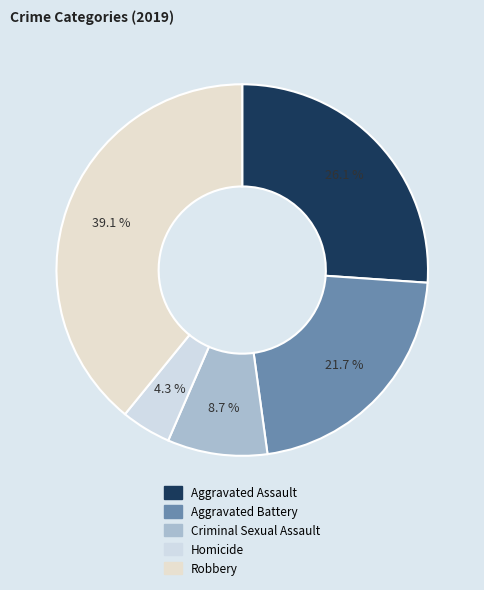

Which category has the smallest portion of the pie?

Homicide